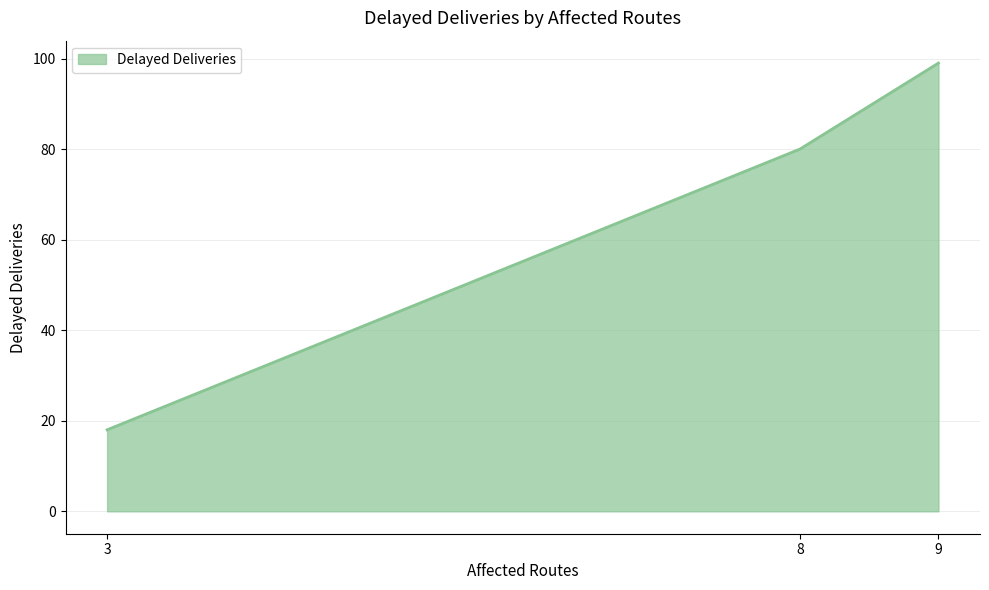

Count the number of categories in the chart.

3